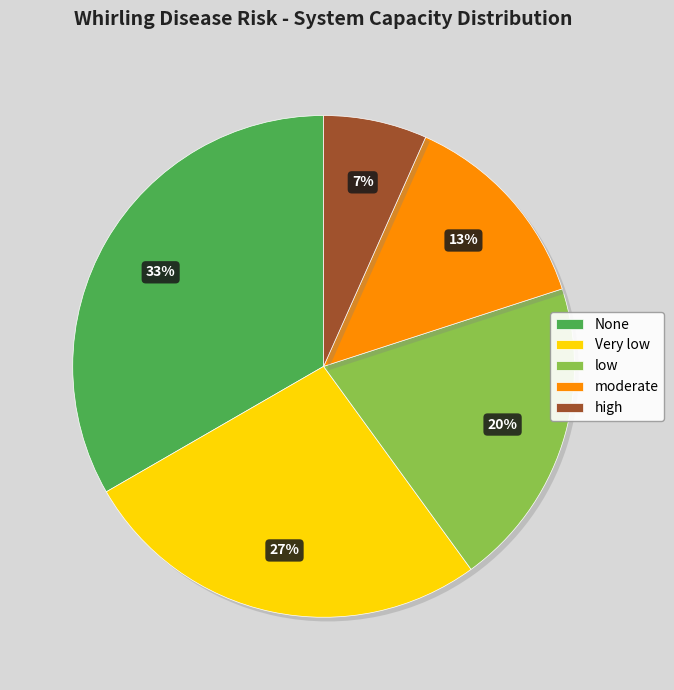

What is the largest slice in the pie chart?

None